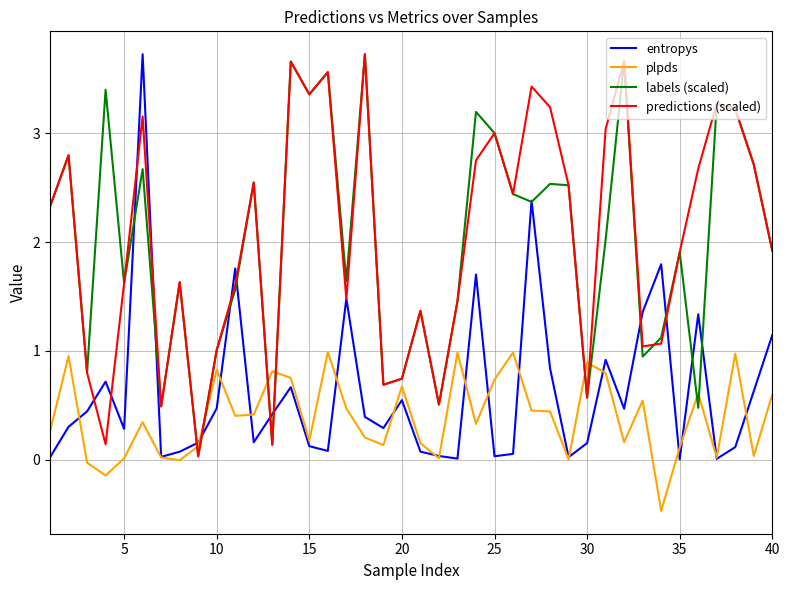

What is the maximum value shown in the chart?

3.7